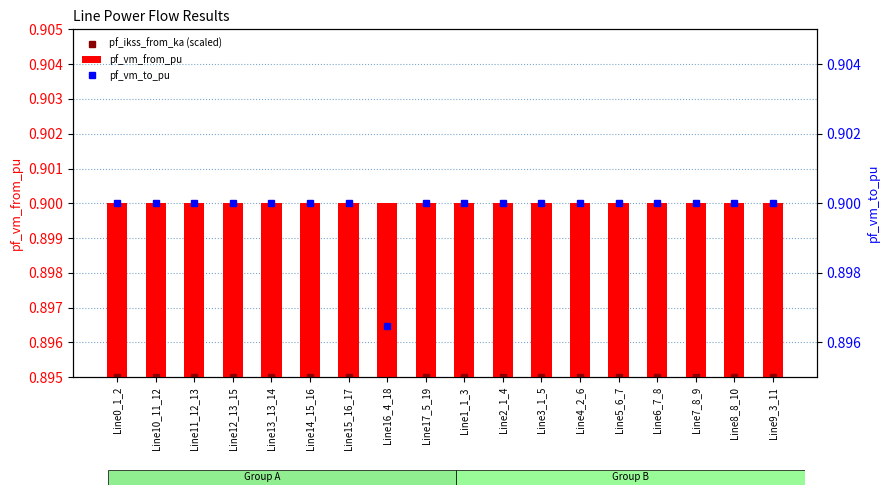

List the labels in order of pf_vm_from_pu value, smallest first.

Line16_4_18, Line0_1_2, Line17_5_19, Line1_1_3, Line2_1_4, Line3_1_5, Line9_3_11, Line4_2_6, Line10_11_12, Line11_12_13, Line5_6_7, Line12_13_15, Line13_13_14, Line14_15_16, Line15_16_17, Line6_7_8, Line7_8_9, Line8_8_10